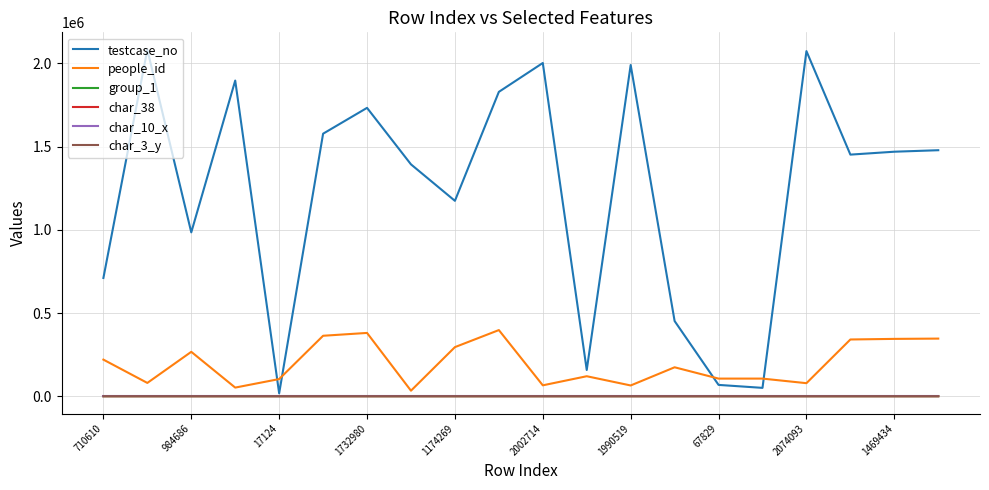

Which series has the largest range (max minus min)?

testcase_no